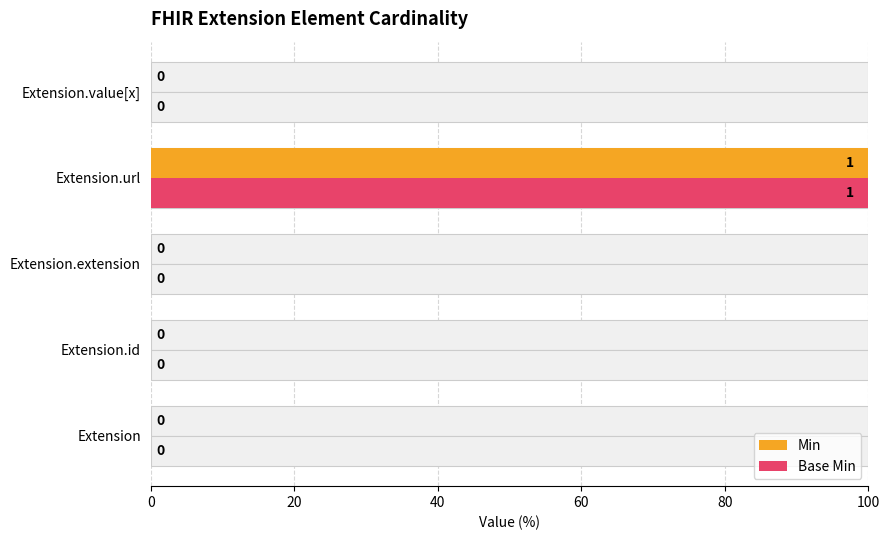

Which series has the widest spread of values?

Min